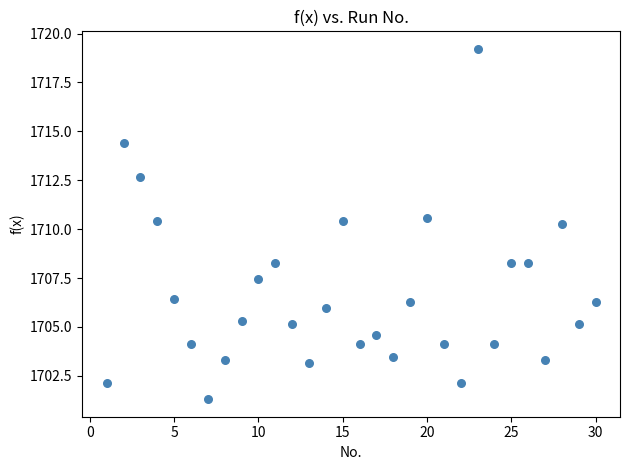

What is the range of Y values (max minus min)?

17.9